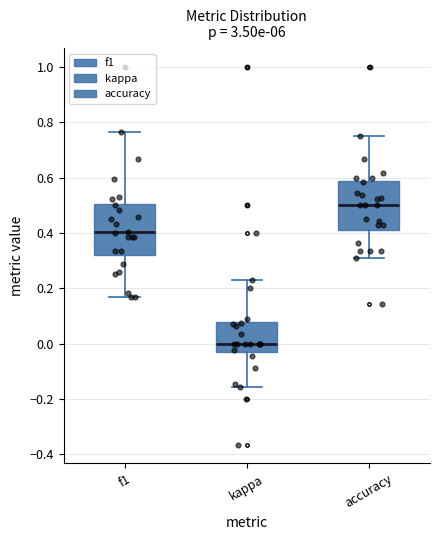

Reading left to right, read every box against the y-axis: the position of its median line, the range the box covers, and the ends of its whiskers. The values are not printed on the chart, so give them approximately, as read against the axis.

f1: median 0.40, box 0.32 to 0.50, whiskers 0.16 to 0.76
kappa: median 0.00, box -0.02 to 0.08, whiskers -0.16 to 0.24
accuracy: median 0.50, box 0.42 to 0.58, whiskers 0.30 to 0.76